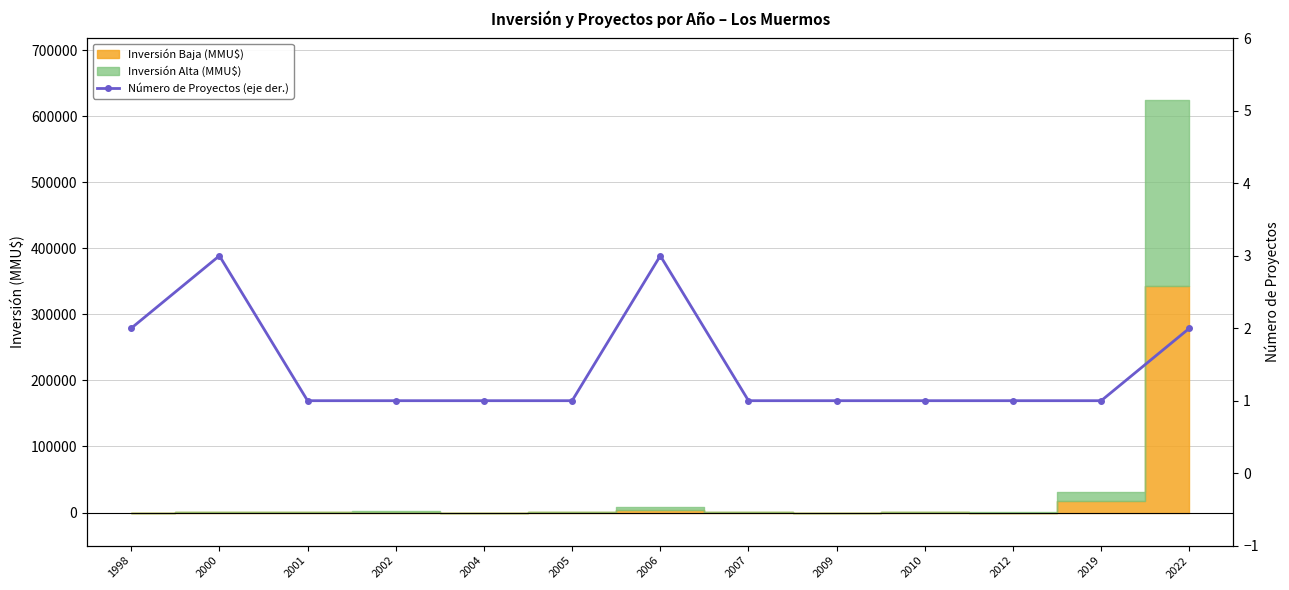

What is the change in value from 2006 to 2012?

-2